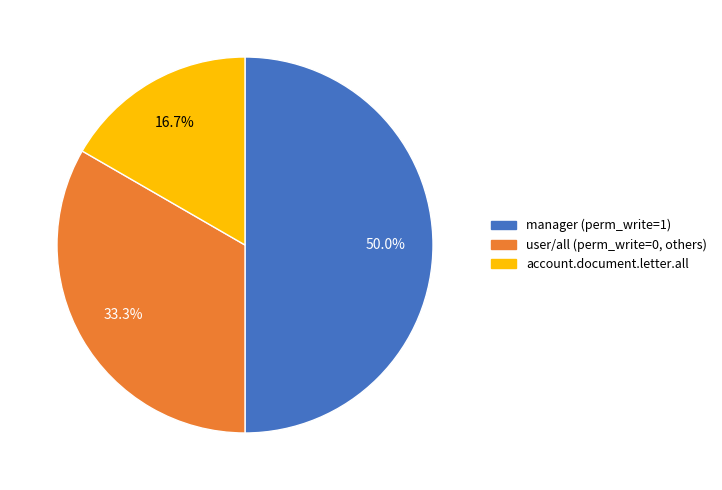

What percentage is NOT represented by manager (perm_write=1)?

50.0%